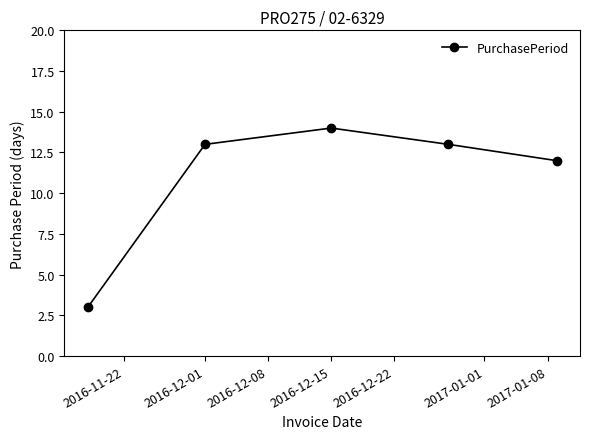

What is the difference between the maximum and second lowest values?

2